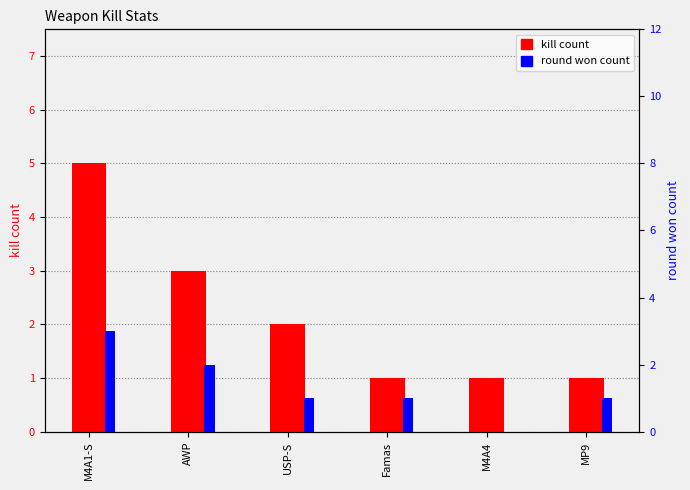

Reading right to left, list all the values displayed in this chart.

kill count: 1	1	1	2	3	5
round won count: 1	0	1	1	2	3